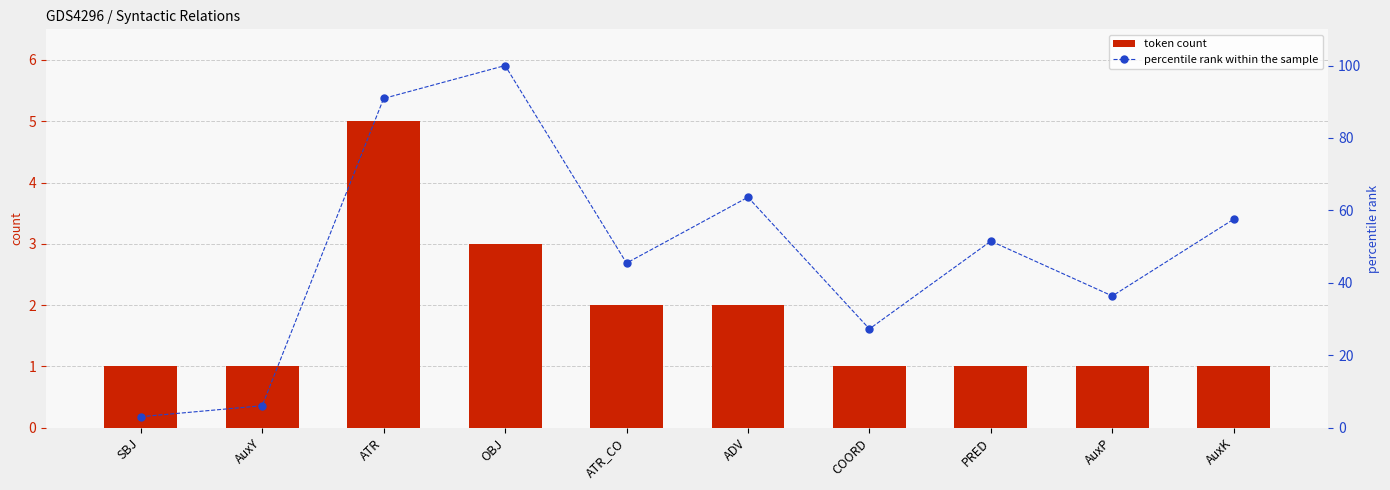

What is the label of the 9th bar from the left?

AuxP